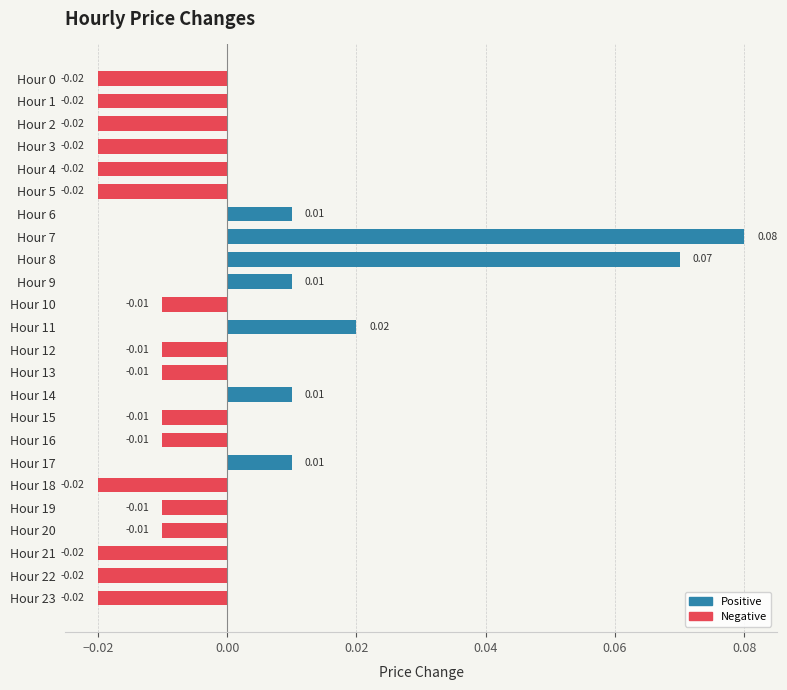

Between Hour 4 and Hour 16, which is larger?

Hour 16